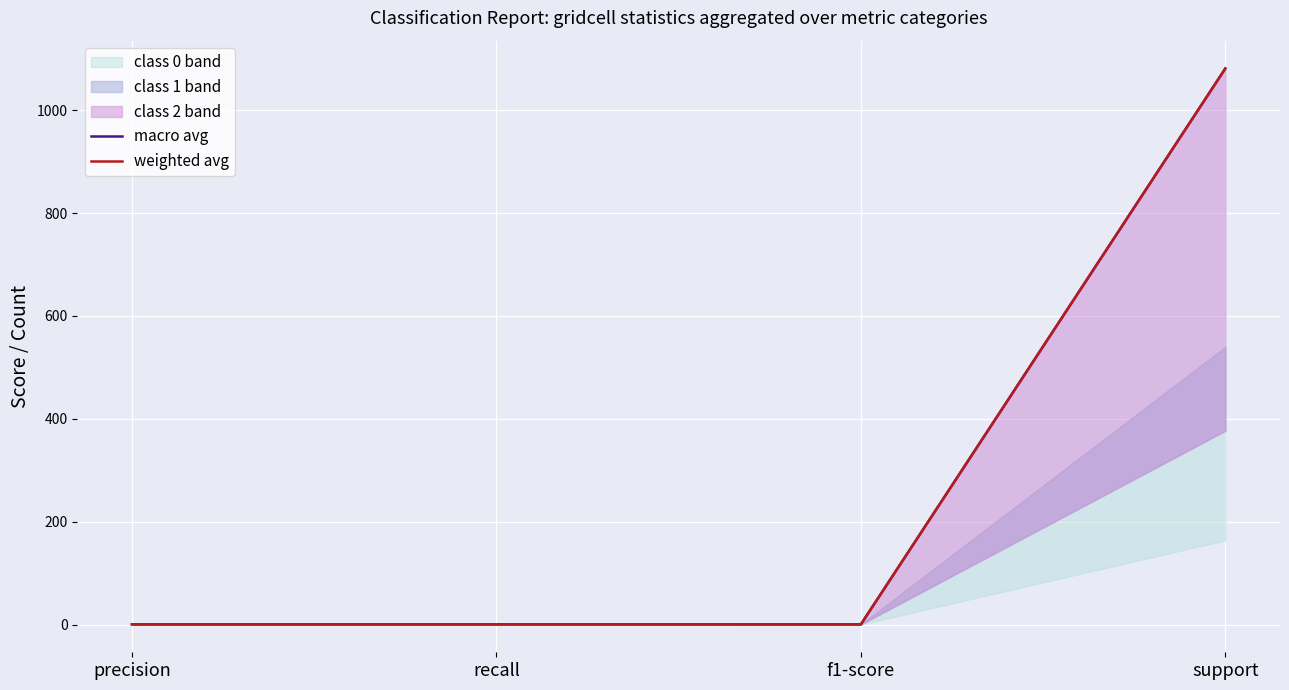

Which series ends up on top after the final intersection of macro avg and weighted avg?

weighted avg